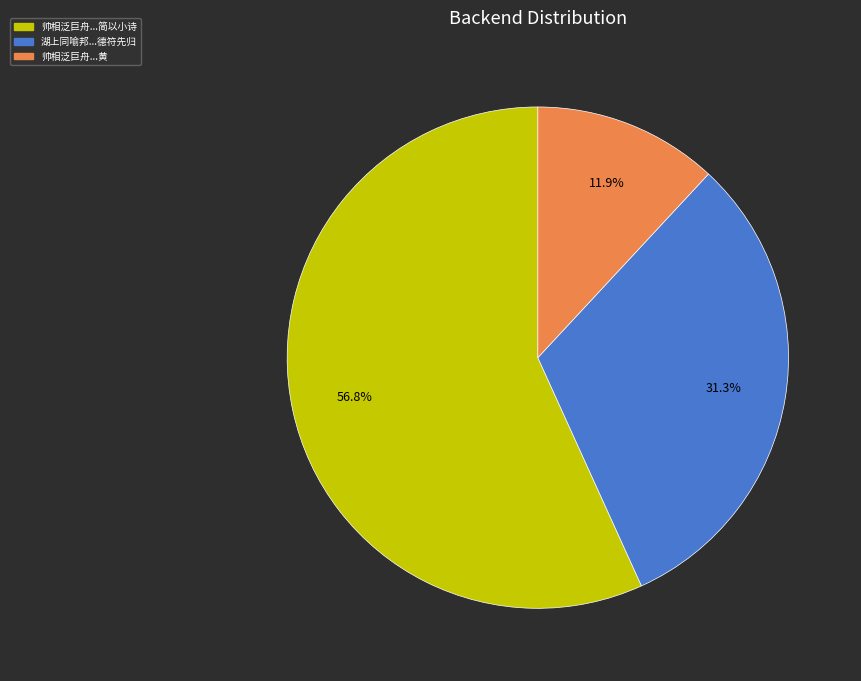

Does any single category account for the majority?

Yes